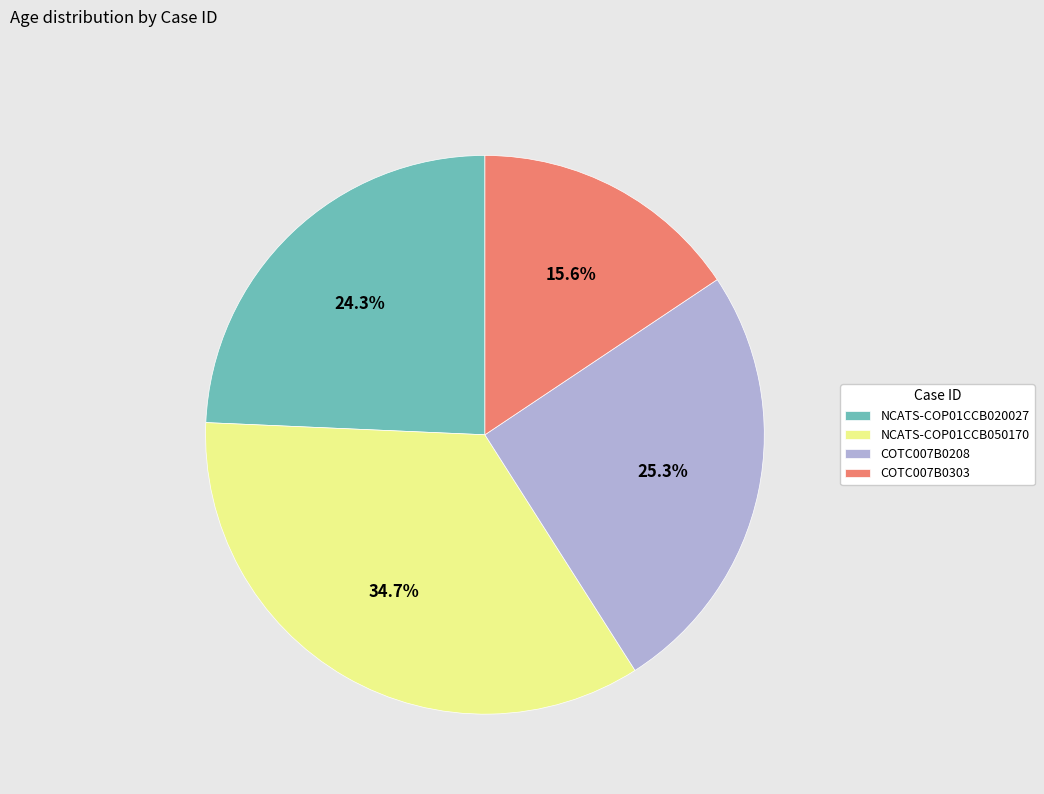

True or false: COTC007B0303 accounts for 16% of the total.

True